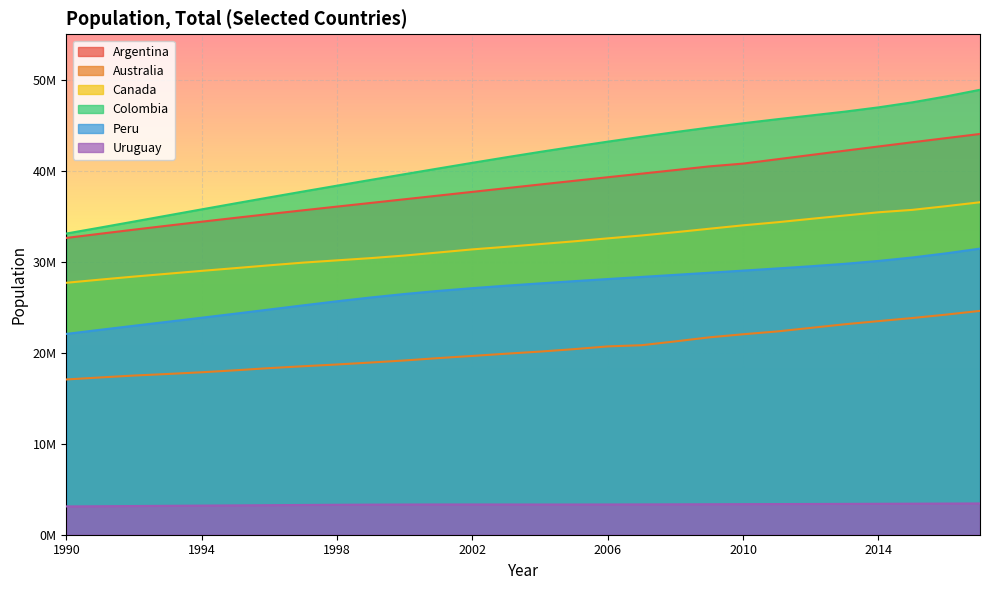

The Australia series shows 13587318 at 2015. True or false?

False